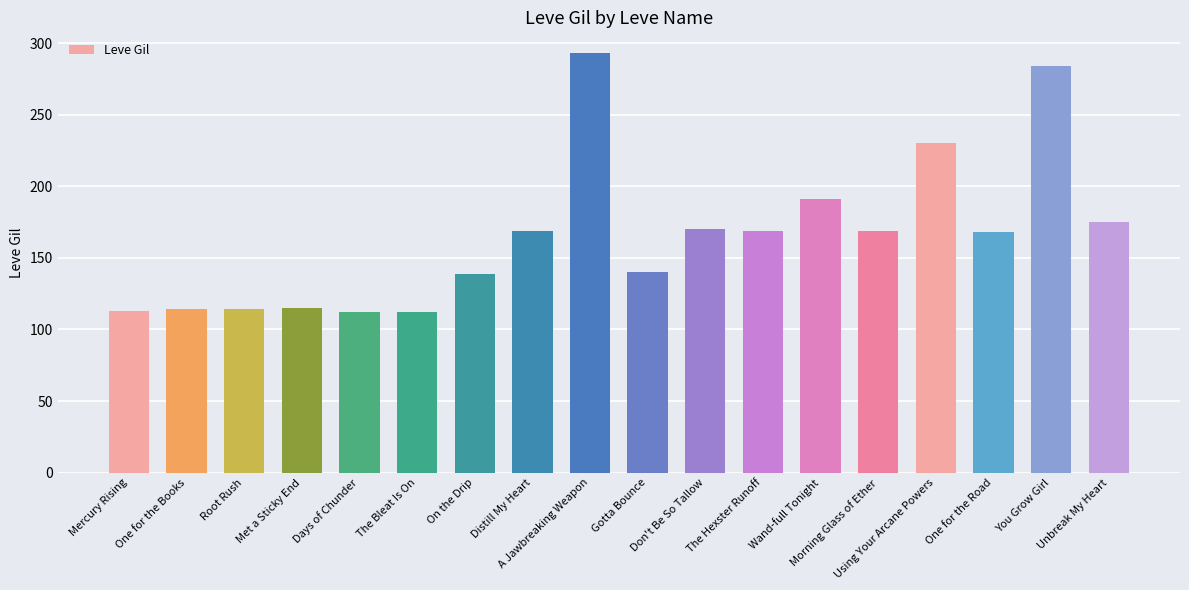

The value at A Jawbreaking Weapon is 509. True or false?

False